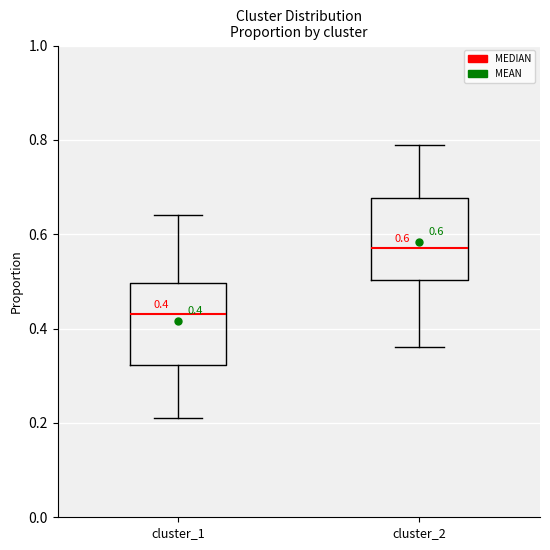

Which box's median line is the lowest?

cluster_1